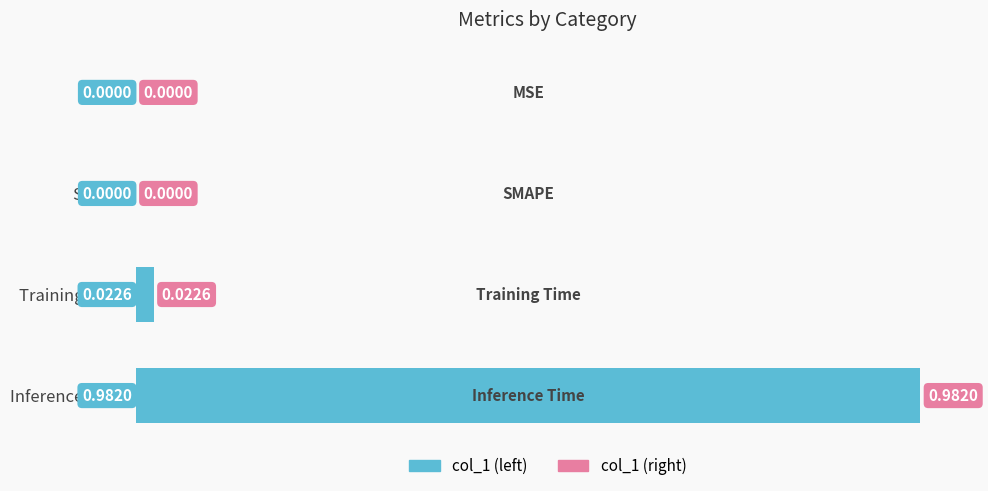

Are the bars grouped side by side (vs. stacked)?

No